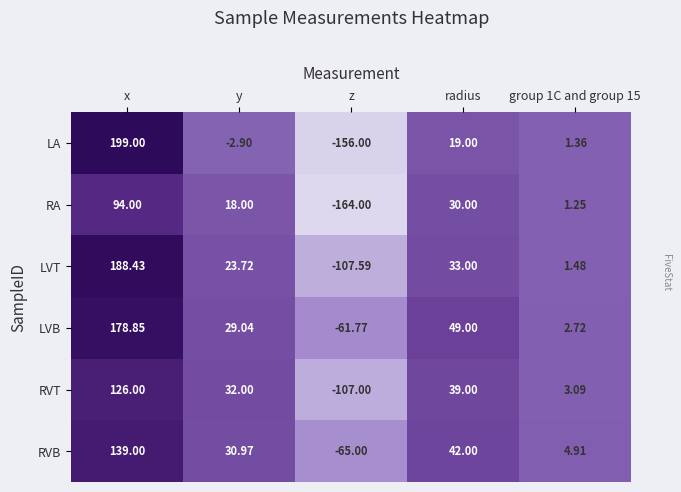

Which category has the highest value across all series?

x